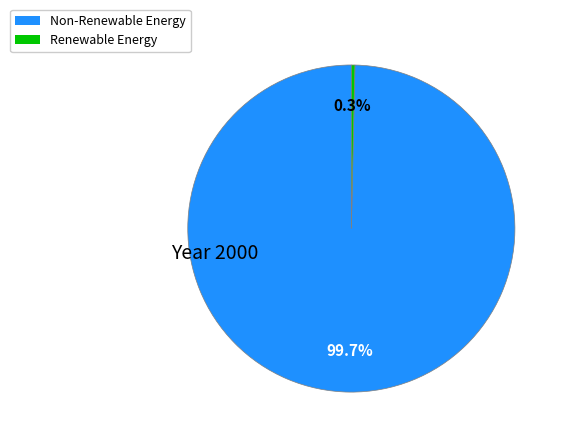

How many slices are in this pie chart?

2